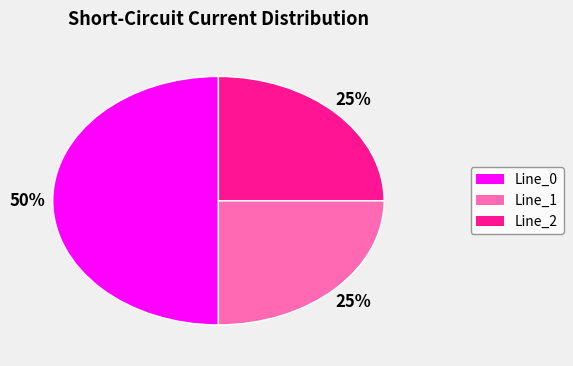

To the nearest percent, what is the difference between the largest and smallest slice percentages?

25%